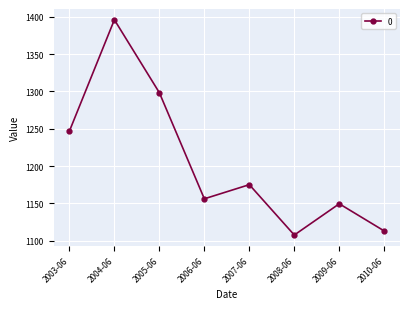

True or false: there are more than 0 points higher than both neighbors.

True